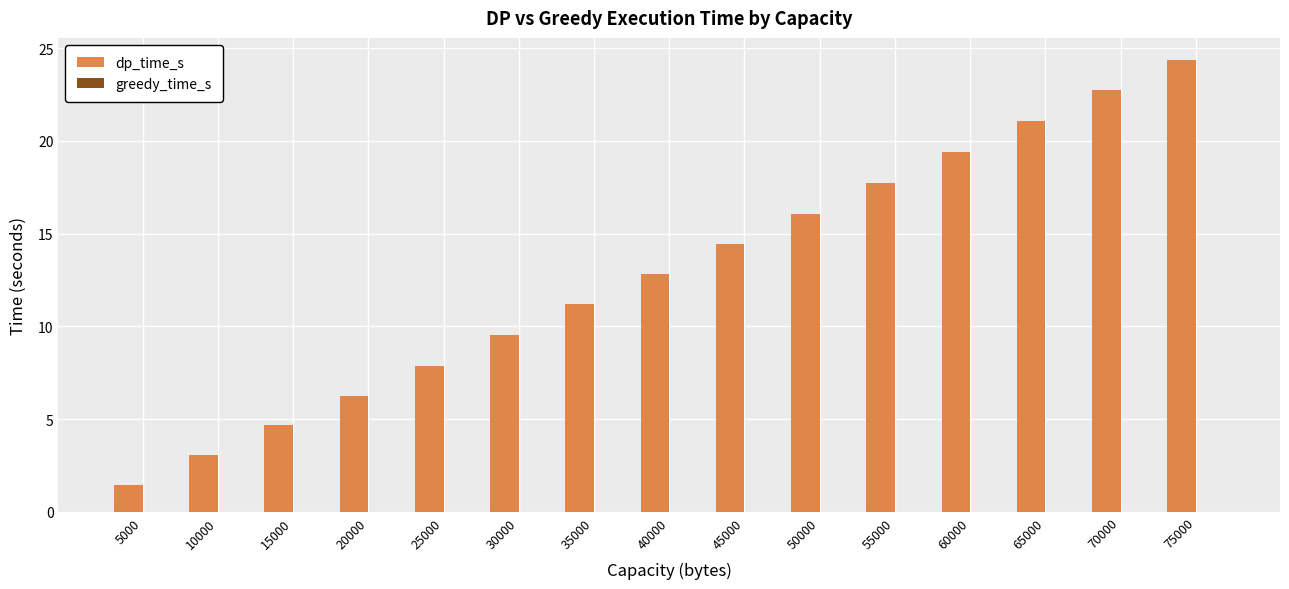

The dp_time_s series shows 4.7 at 15000. True or false?

True